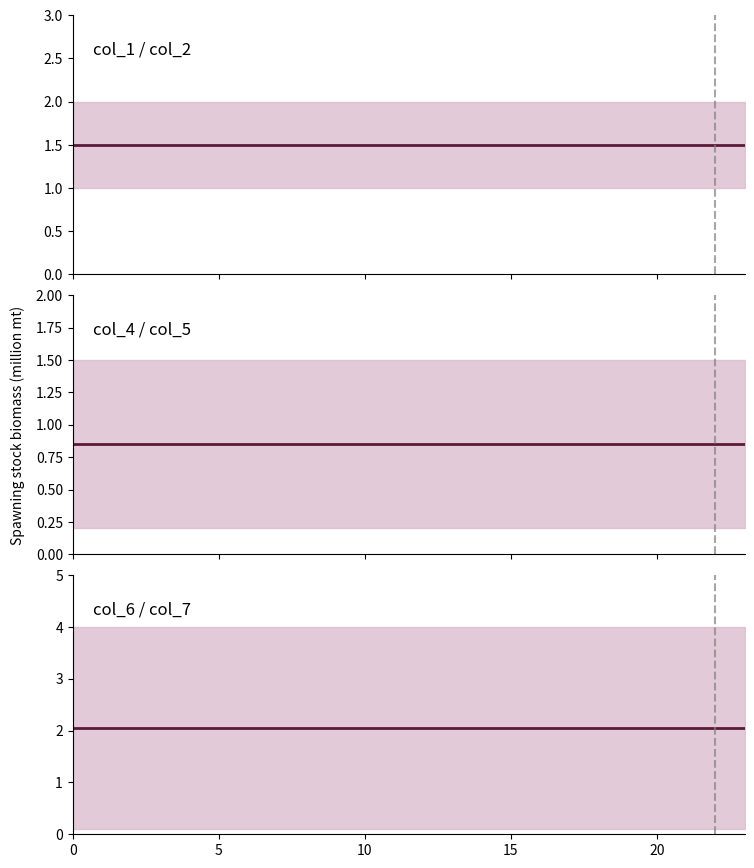

Which has a higher value, 19 or 20?

19